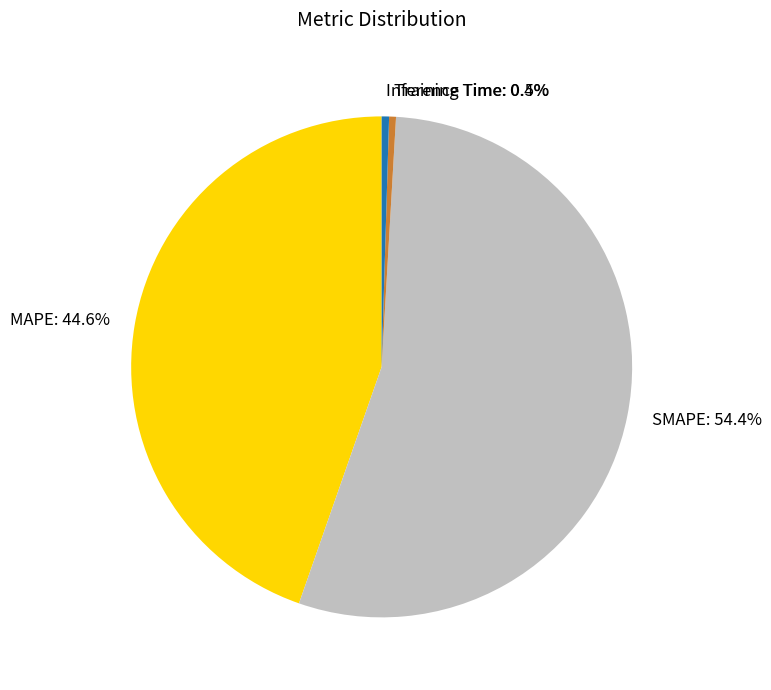

To the nearest percent, what is the average slice percentage?

25%